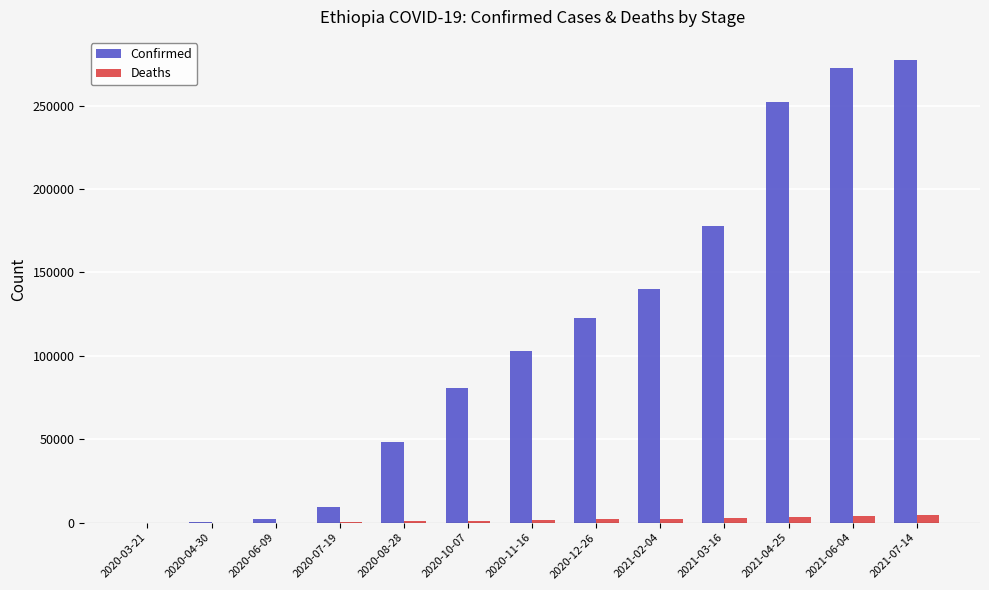

True or false: Deaths has a value of 1255 at 2020-10-07.

True